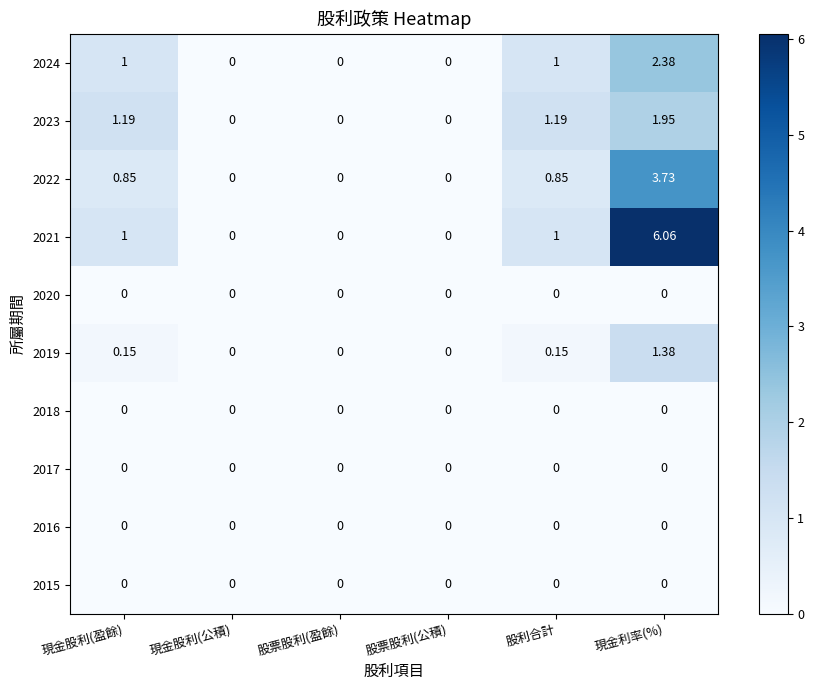

At which category is the sum across all series the highest?

現金利率(%)